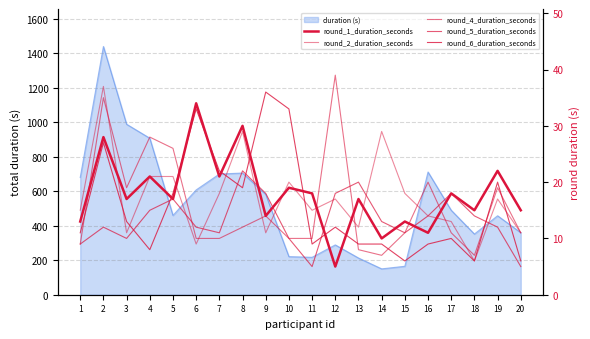

At which category does the chart reach its minimum across all series?

12